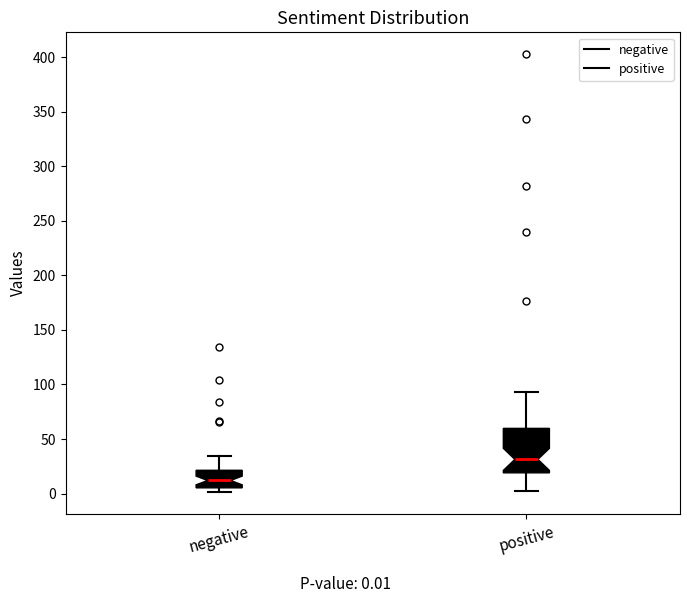

Where does the upper whisker of the box for negative end on the y-axis? The values are not printed on the chart, so give them approximately, as read against the axis.

35